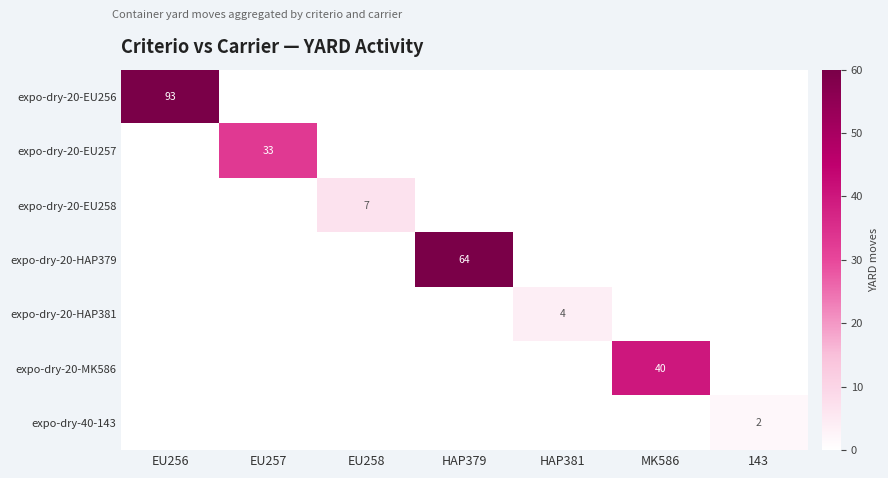

The expo-dry-20-HAP381 series shows 4 at HAP381. True or false?

True